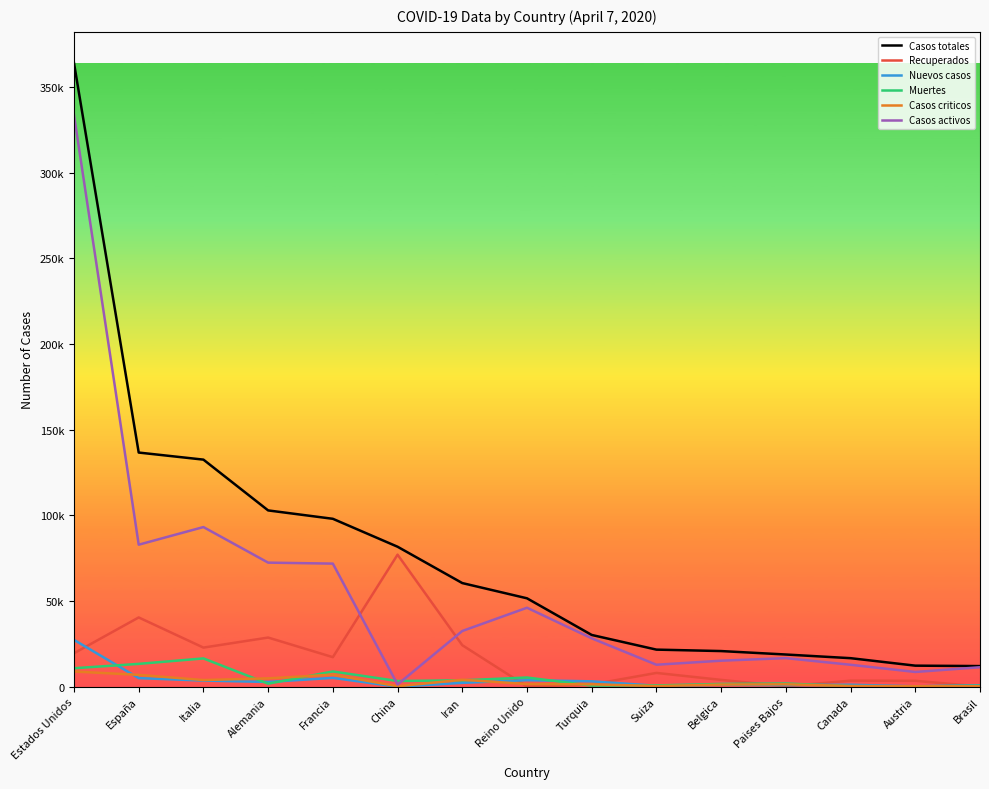

Is this an area chart (filled region under the line)?

No